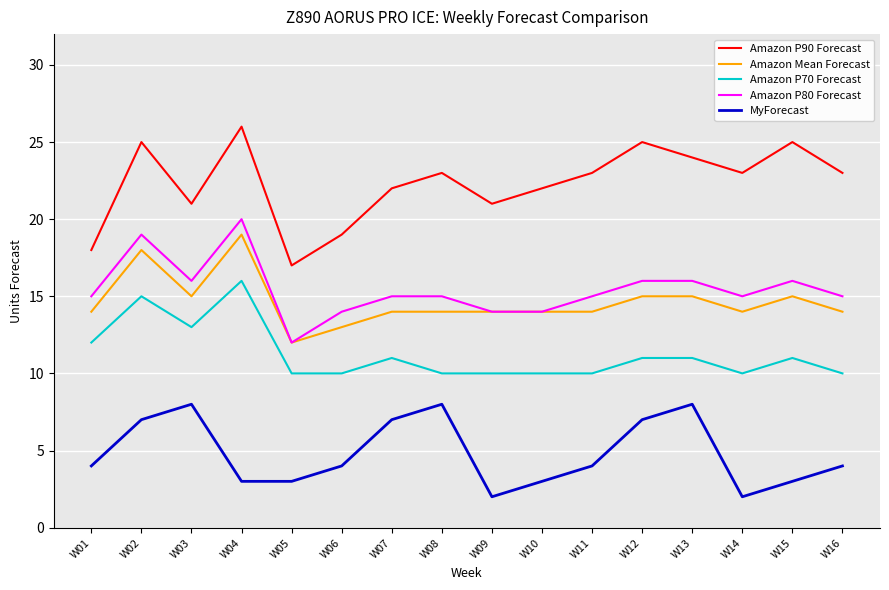

At which label does Amazon Mean Forecast reach its minimum?

W05